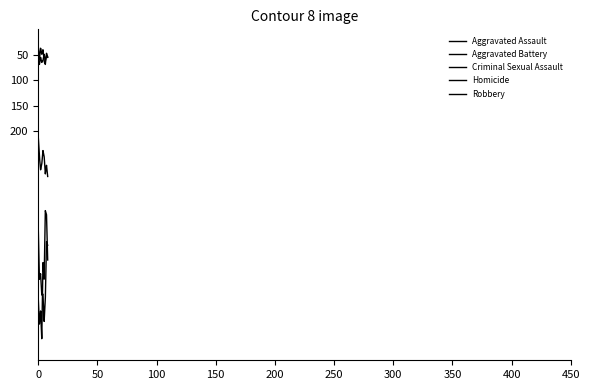

True or false: Aggravated Battery and Criminal Sexual Assault cross at least once.

False